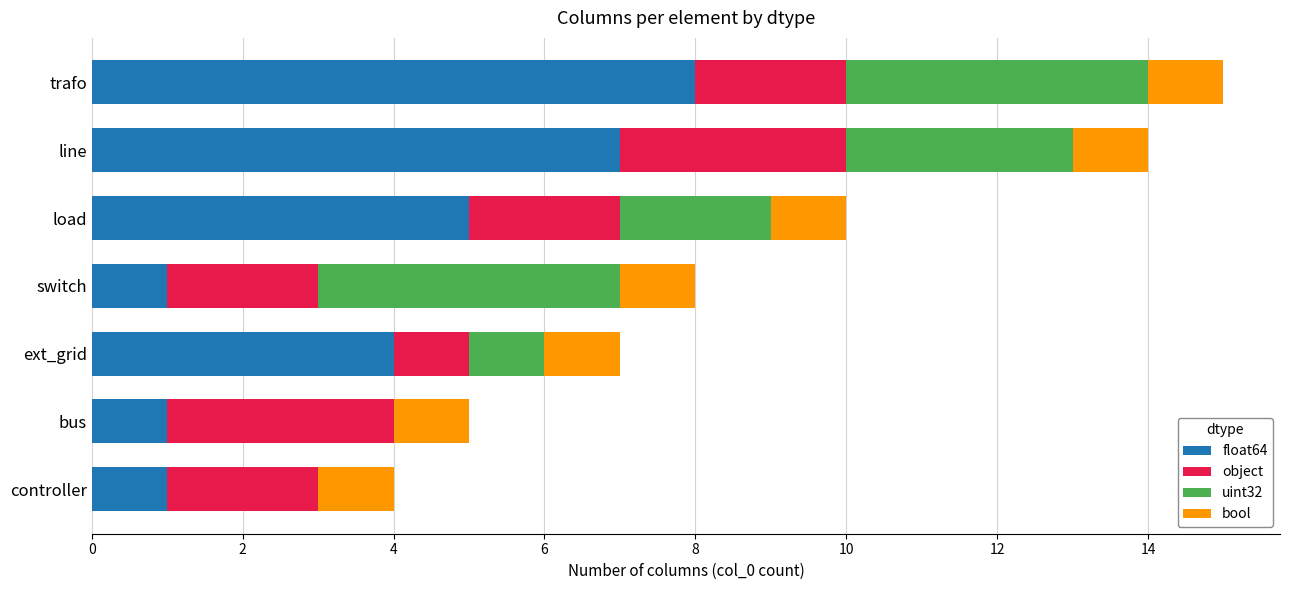

What is the total value across all series at line?

14